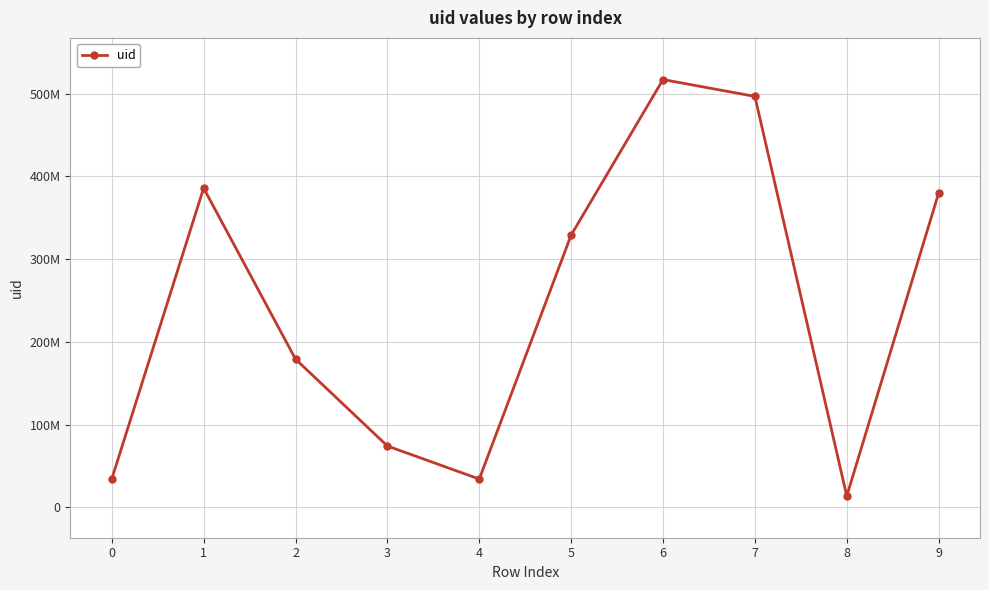

Which label corresponds to the smallest value in the chart?

8